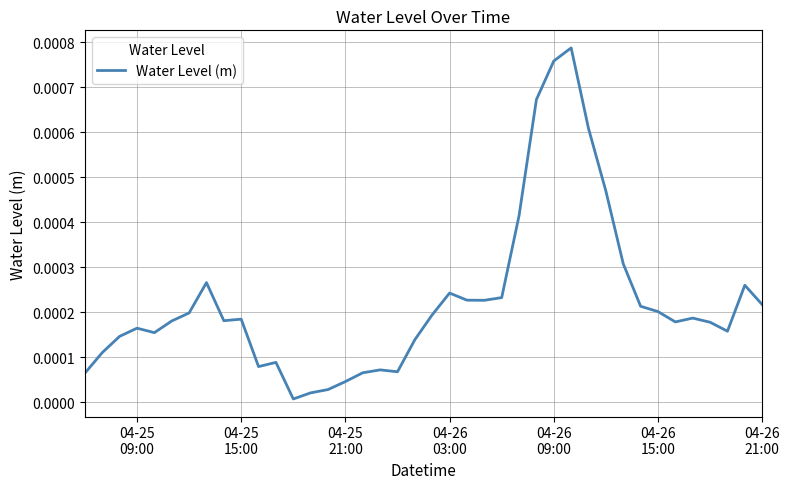

How many points are higher than both their immediate neighbors (excluding endpoints)?

9